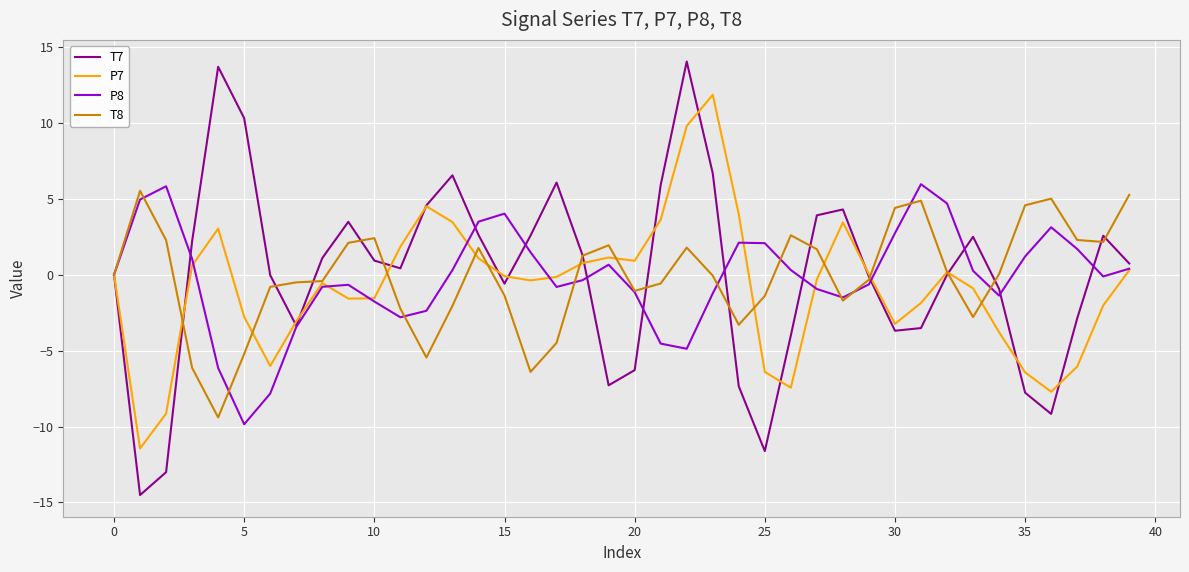

What is the greatest value displayed?

14.0